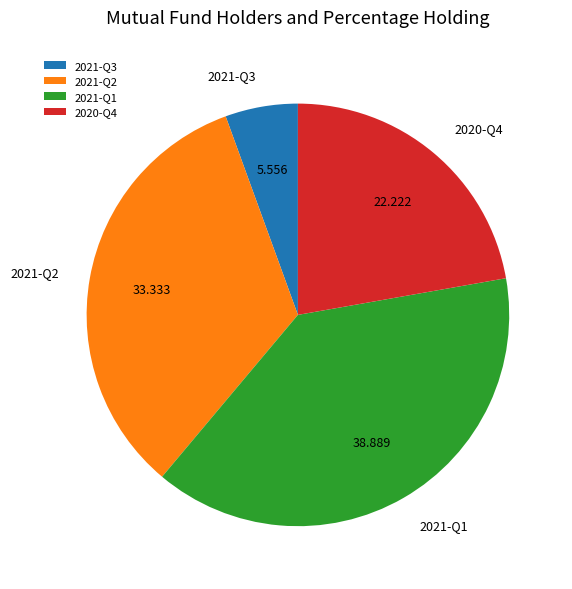

Does 2020-Q4 account for over 50% of the chart?

No